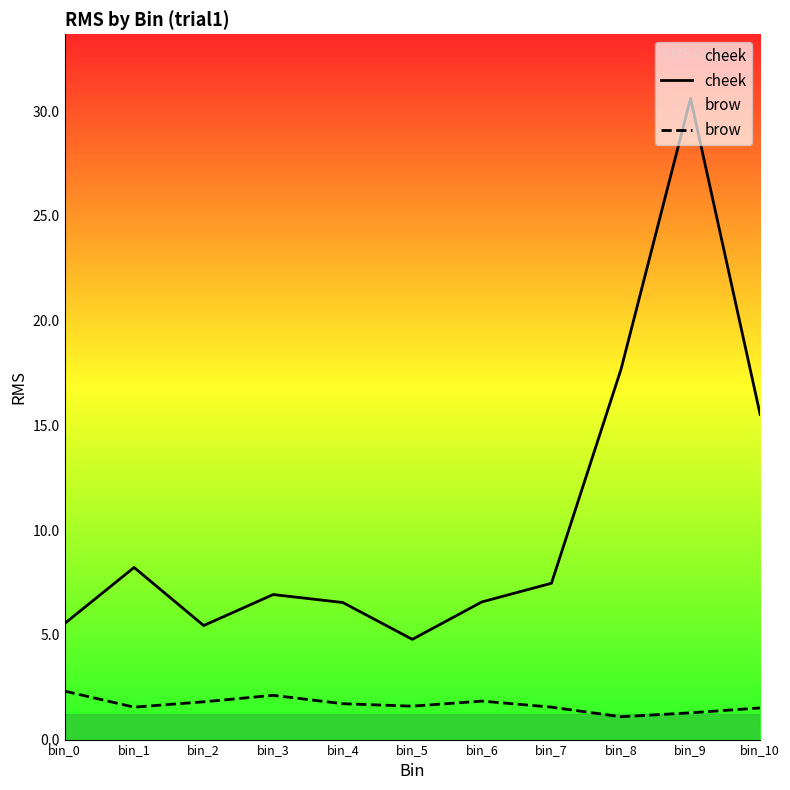

Which series changed the most between bin_0 and bin_6?

cheek